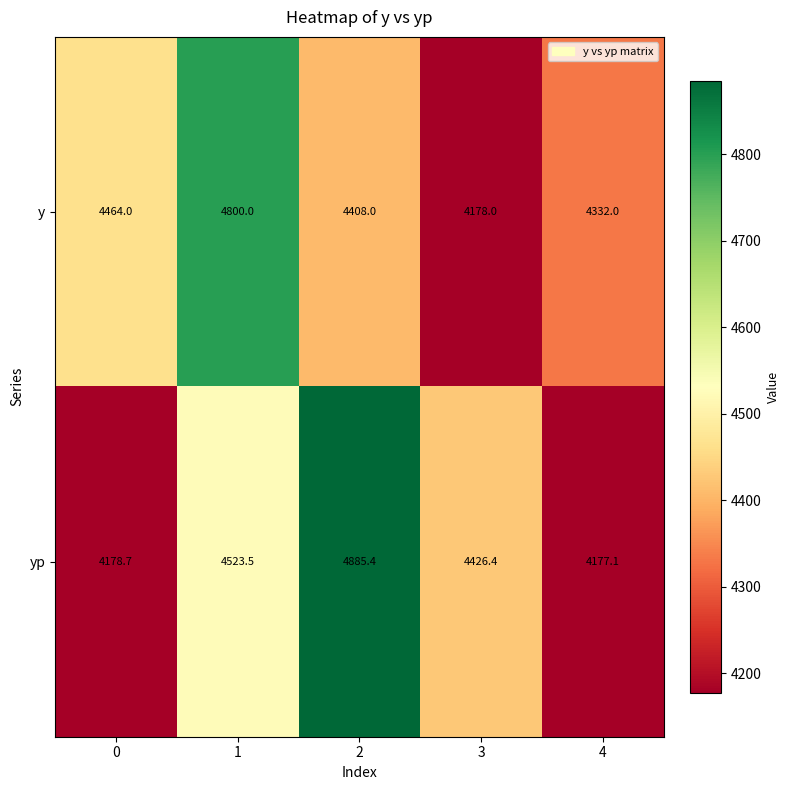

What is the smallest value displayed?

4177.1